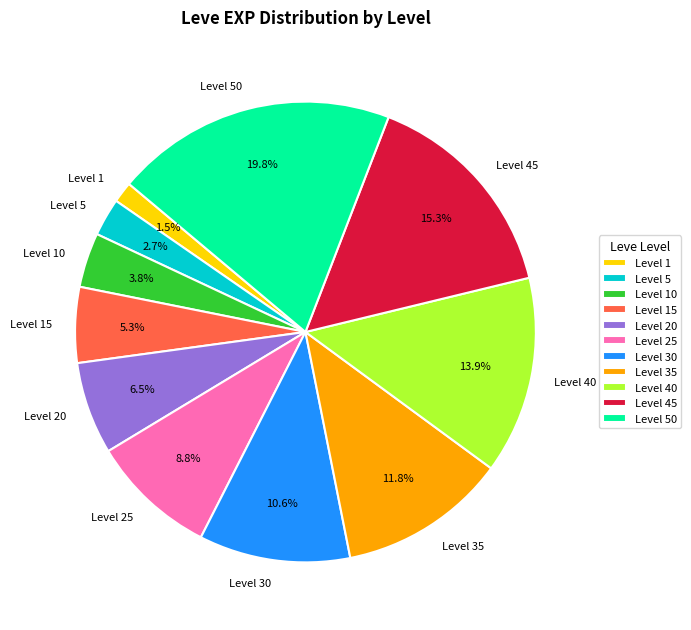

How many slices are in this pie chart?

11